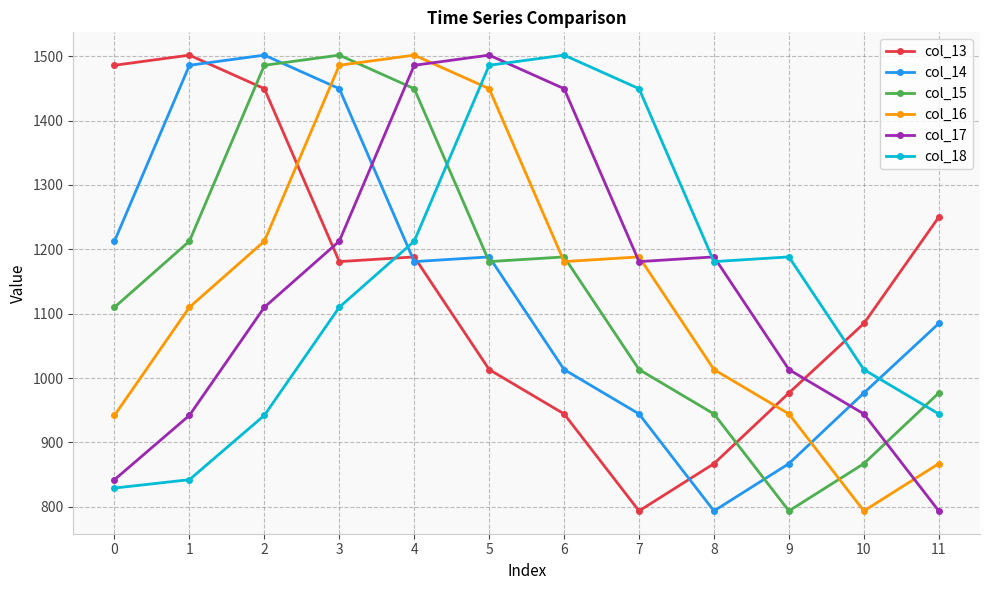

True or false: col_14 has more than 2 interior local peaks.

False